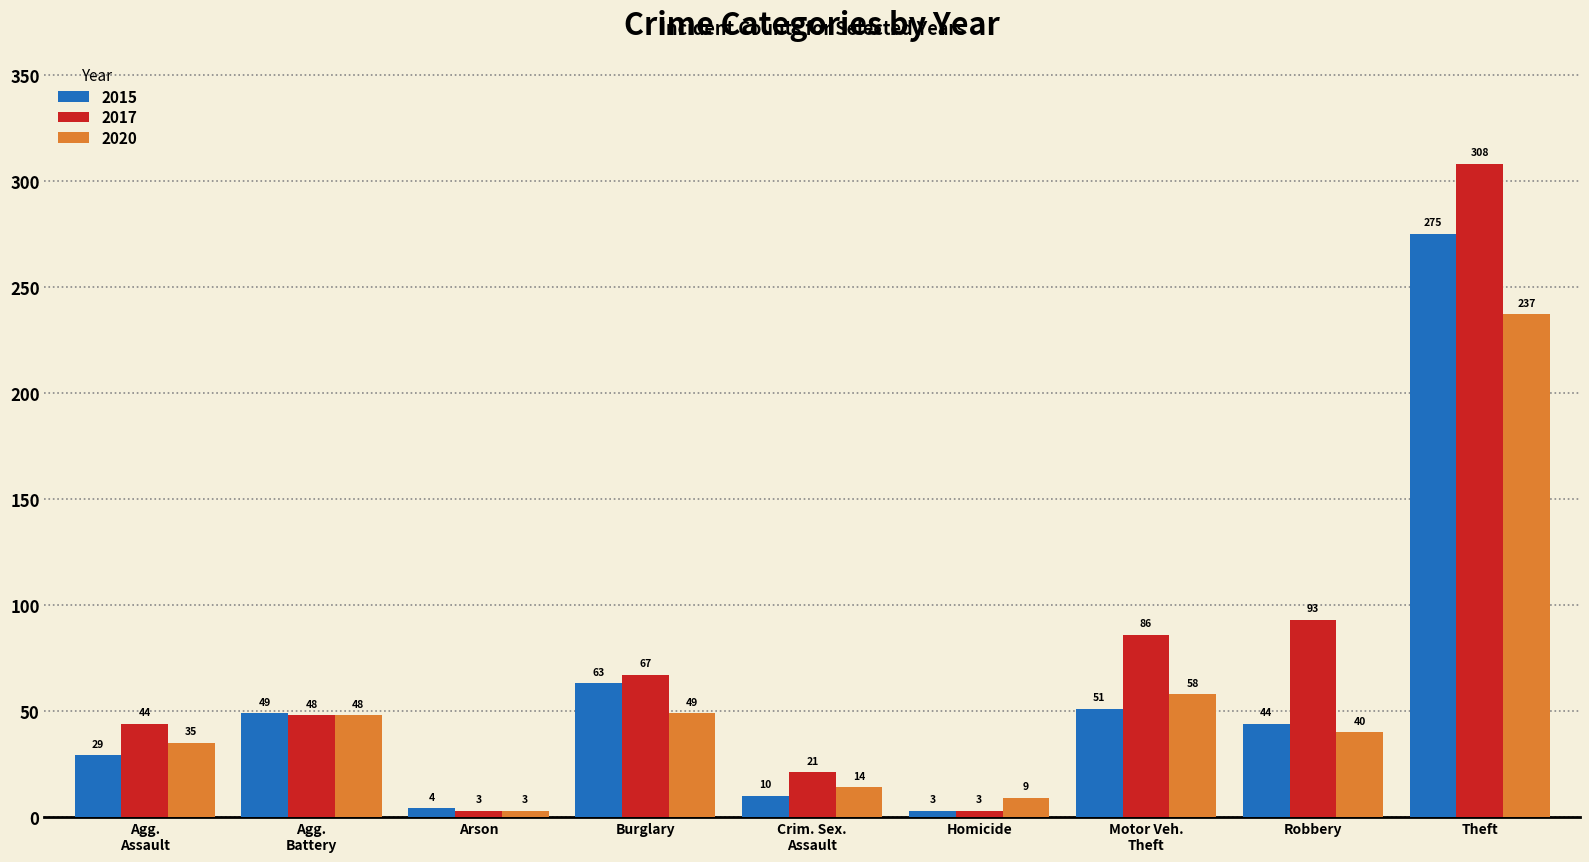

List the series in order of their overall mean, lowest first.

2020, 2015, 2017